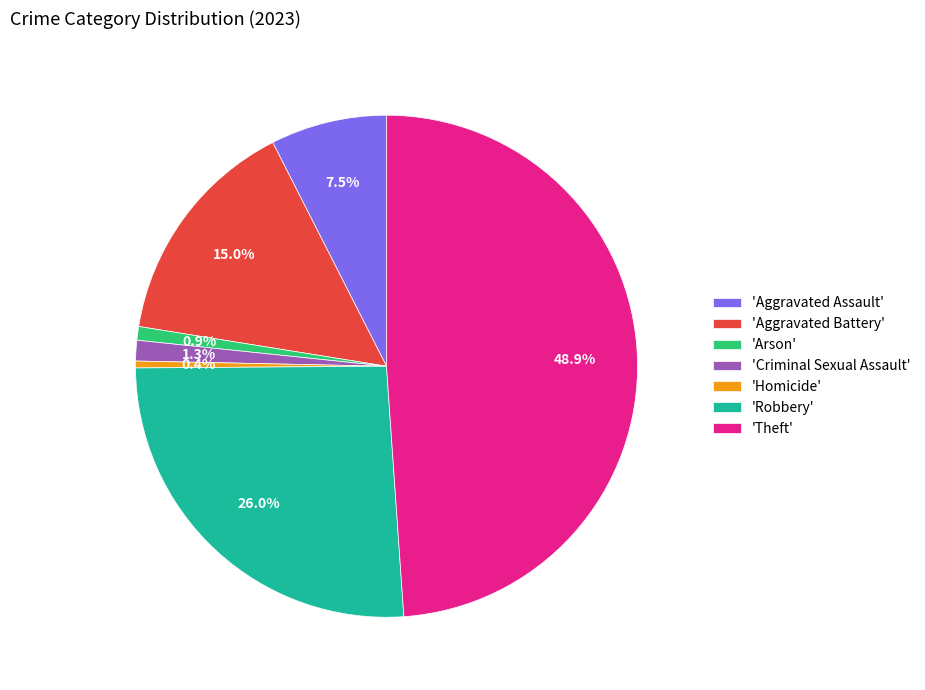

Is 'Aggravated Battery' the majority of the pie?

No